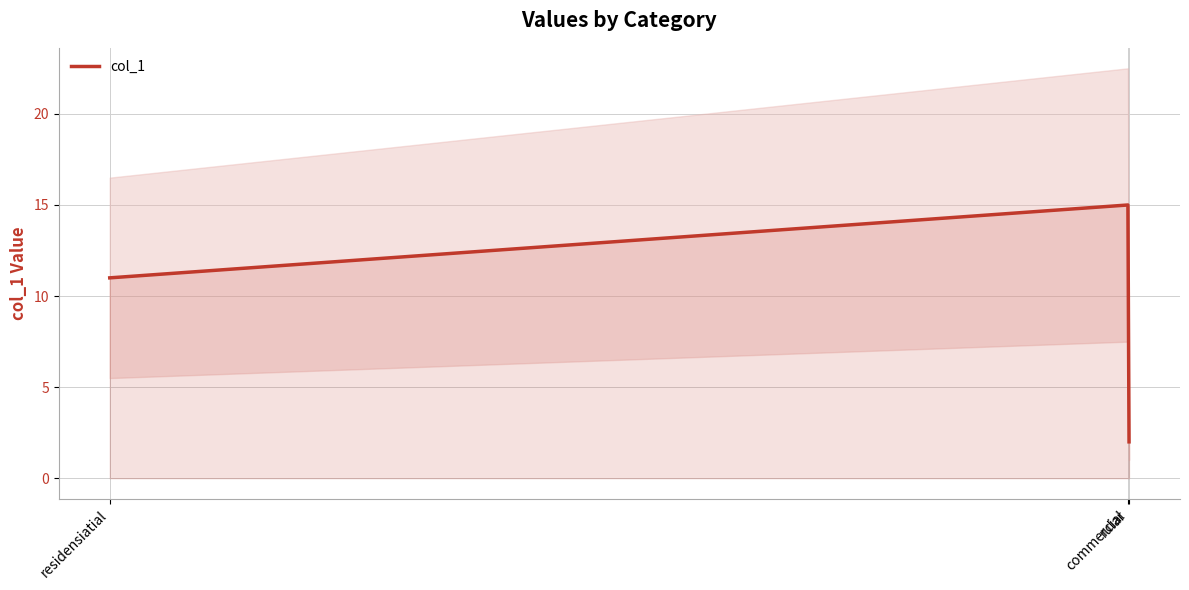

Which has a higher value, residensiatial or commercial?

commercial